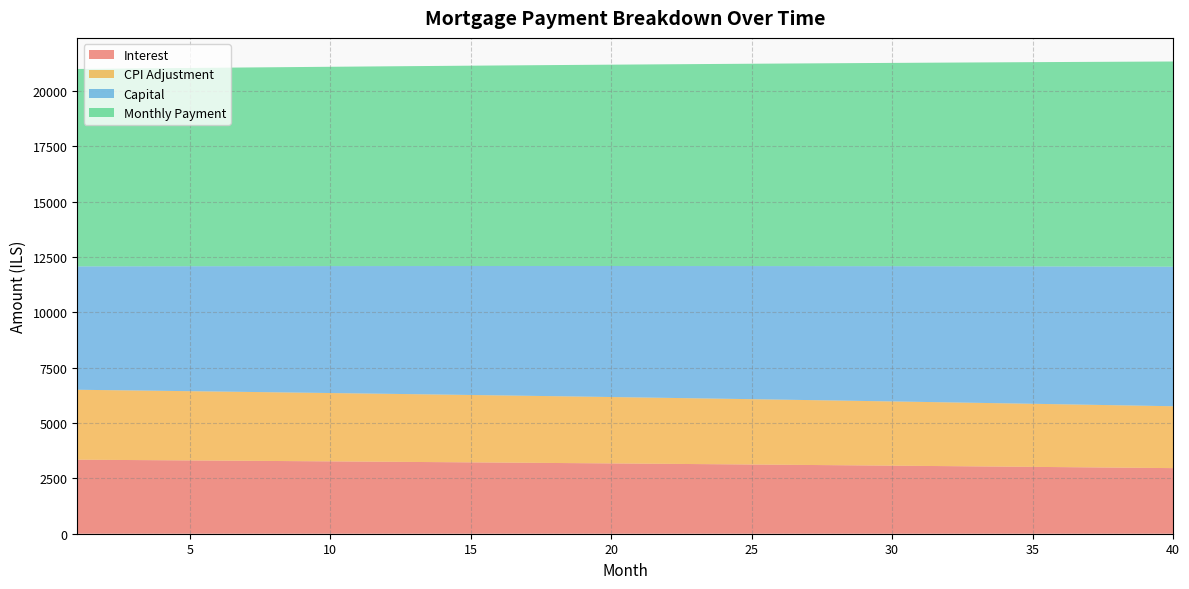

The value of Interest at 30 is 4270.2. True or false?

False